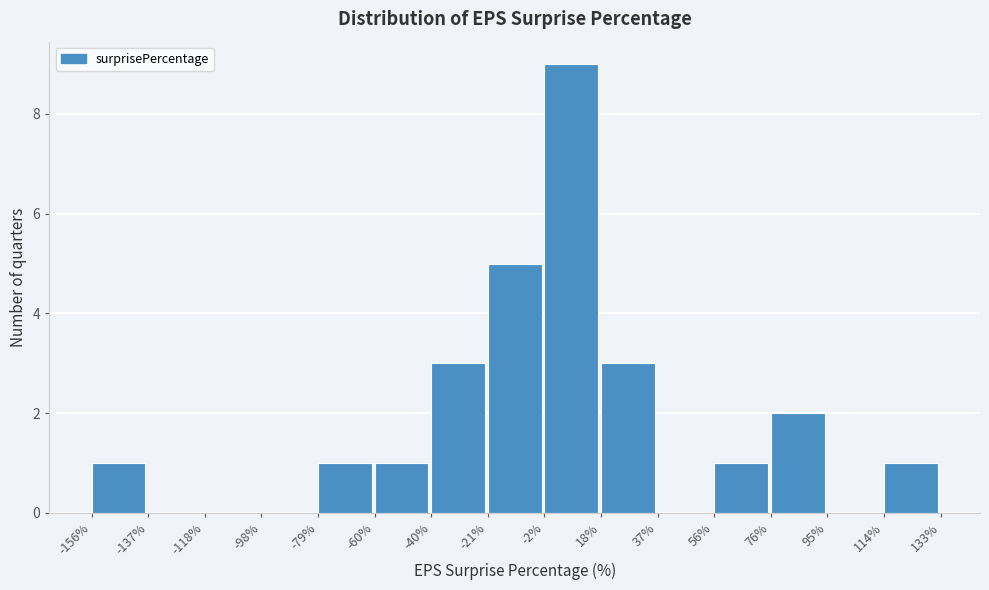

Reading left to right, list every bar in this chart as the range it spans on the x-axis followed by its height. The values are not printed on the chart, so give them approximately, as read against the axis.

-156% to -137%: 1
-137% to -118%: 0
-118% to -98%: 0
-98% to -79%: 0
-79% to -60%: 1
-60% to -40%: 1
-40% to -21%: 3
-21% to -2%: 5
-2% to 18%: 9
18% to 37%: 3
37% to 56%: 0
56% to 76%: 1
76% to 95%: 2
95% to 114%: 0
114% to 133%: 1